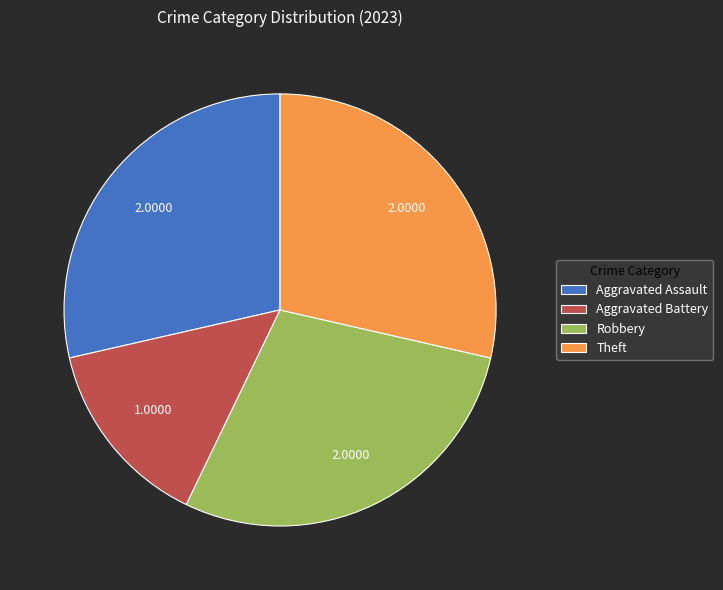

What is the smallest slice in the pie chart?

Aggravated Battery